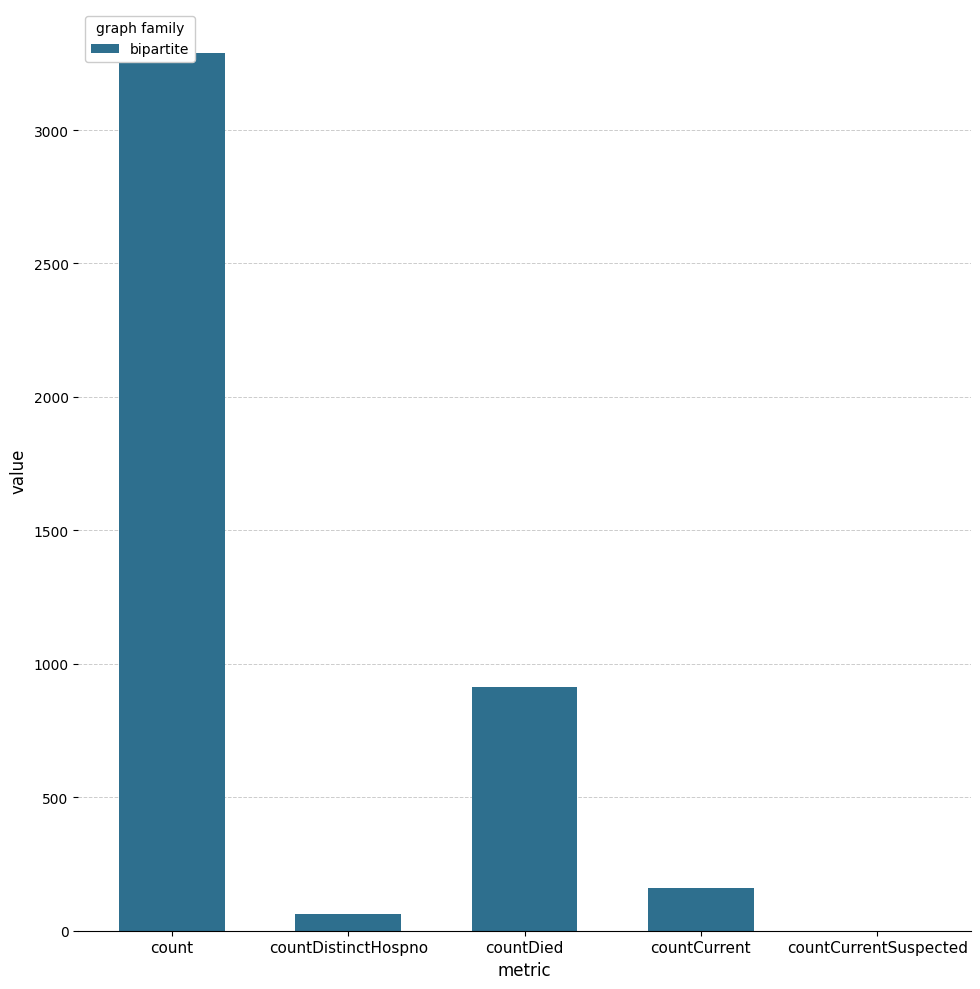

How many data points are above 160?

2